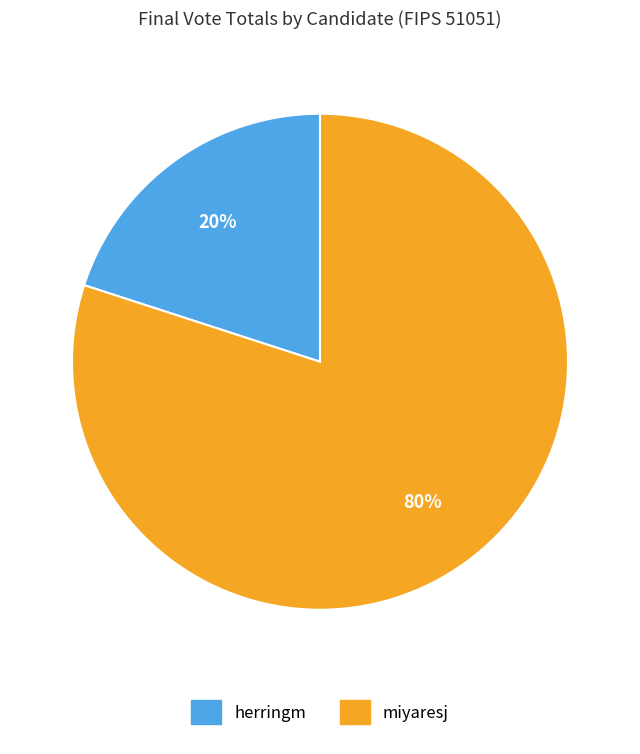

To the nearest percent, what is the difference between the herringm and miyaresj slice percentages?

60%